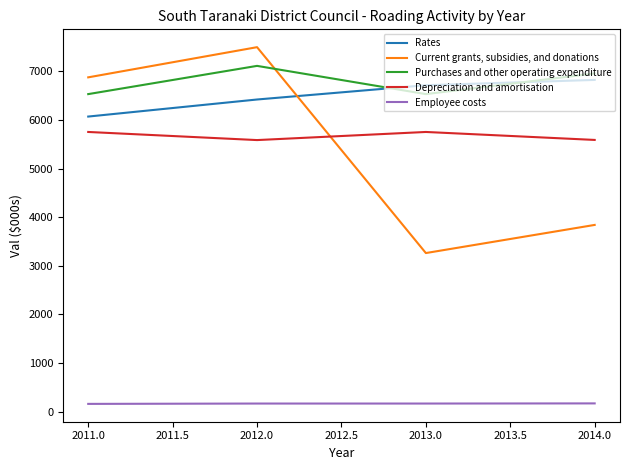

At 2012.0, list the series in order from smallest to largest.

Employee costs, Depreciation and amortisation, Rates, Purchases and other operating expenditure, Current grants, subsidies, and donations